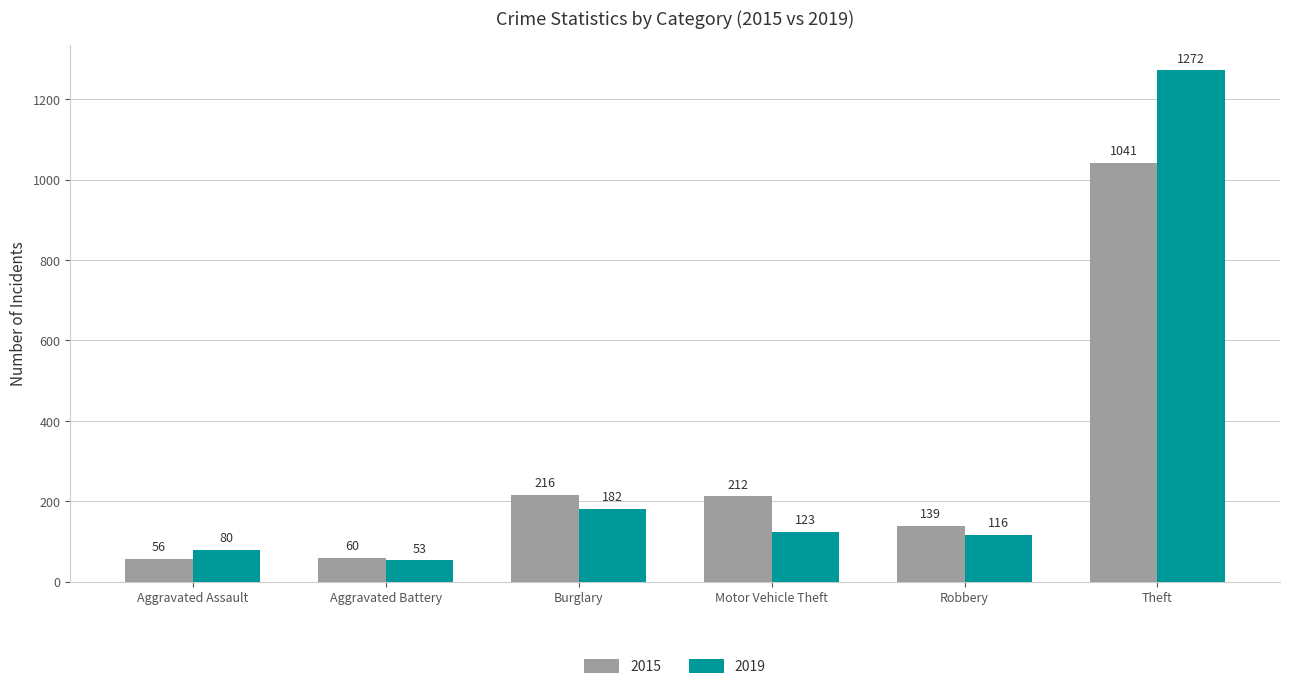

What is the difference between the 2019 values at Motor Vehicle Theft and Aggravated Assault?

43